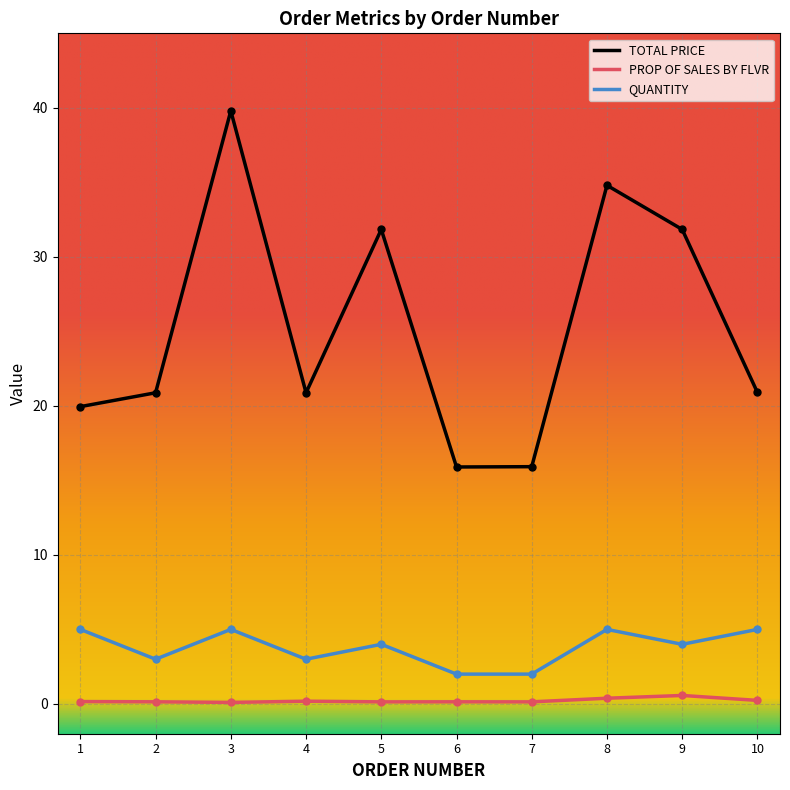

True or false: PROP OF SALES BY FLVR and TOTAL PRICE intersect in this chart.

False